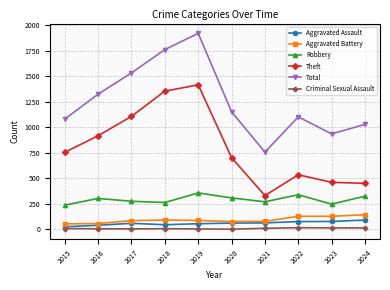

What is the value of the Theft point at the 6th from the left?

703